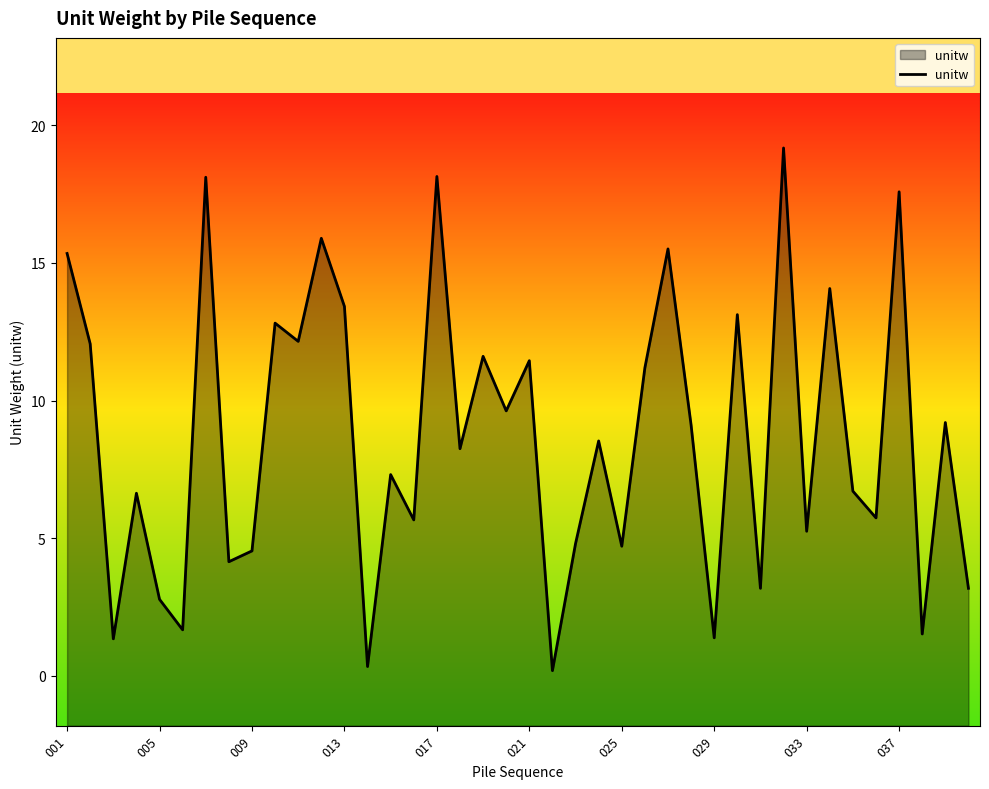

What is the maximum value shown in the chart?

19.2